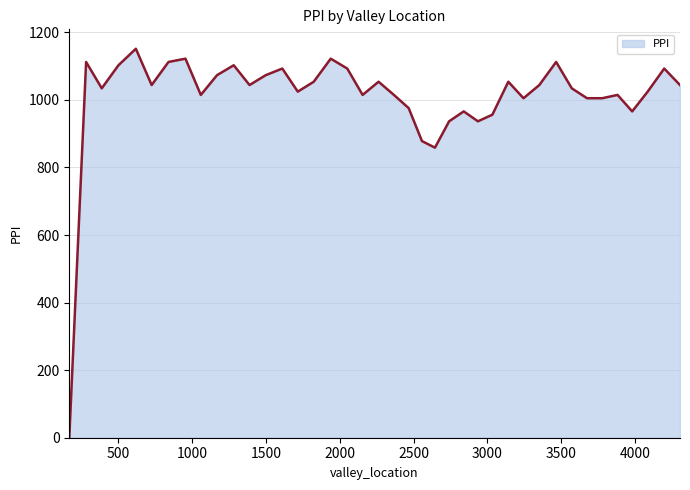

What is the difference between the maximum and minimum values?

1151.2